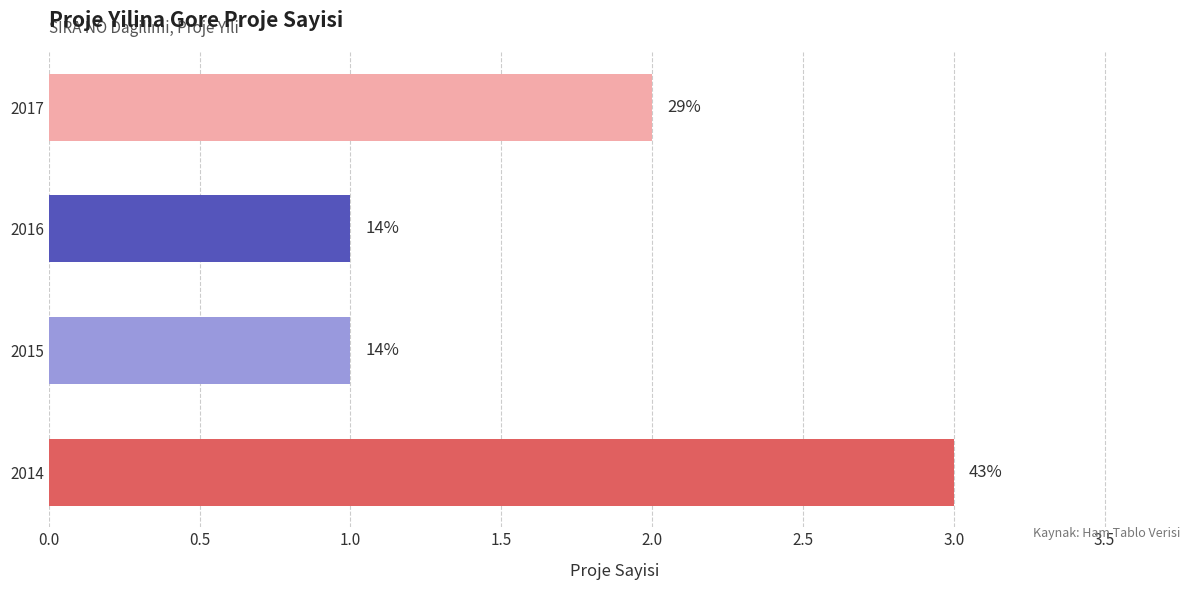

Are the bars horizontal?

Yes